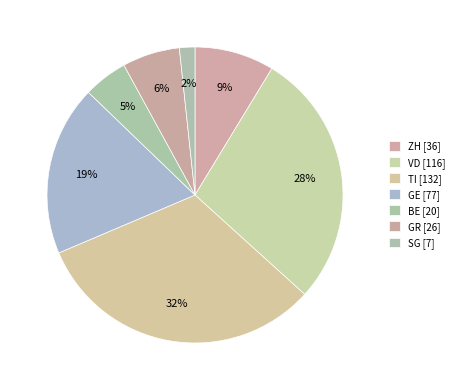

How many slices are in this pie chart?

7